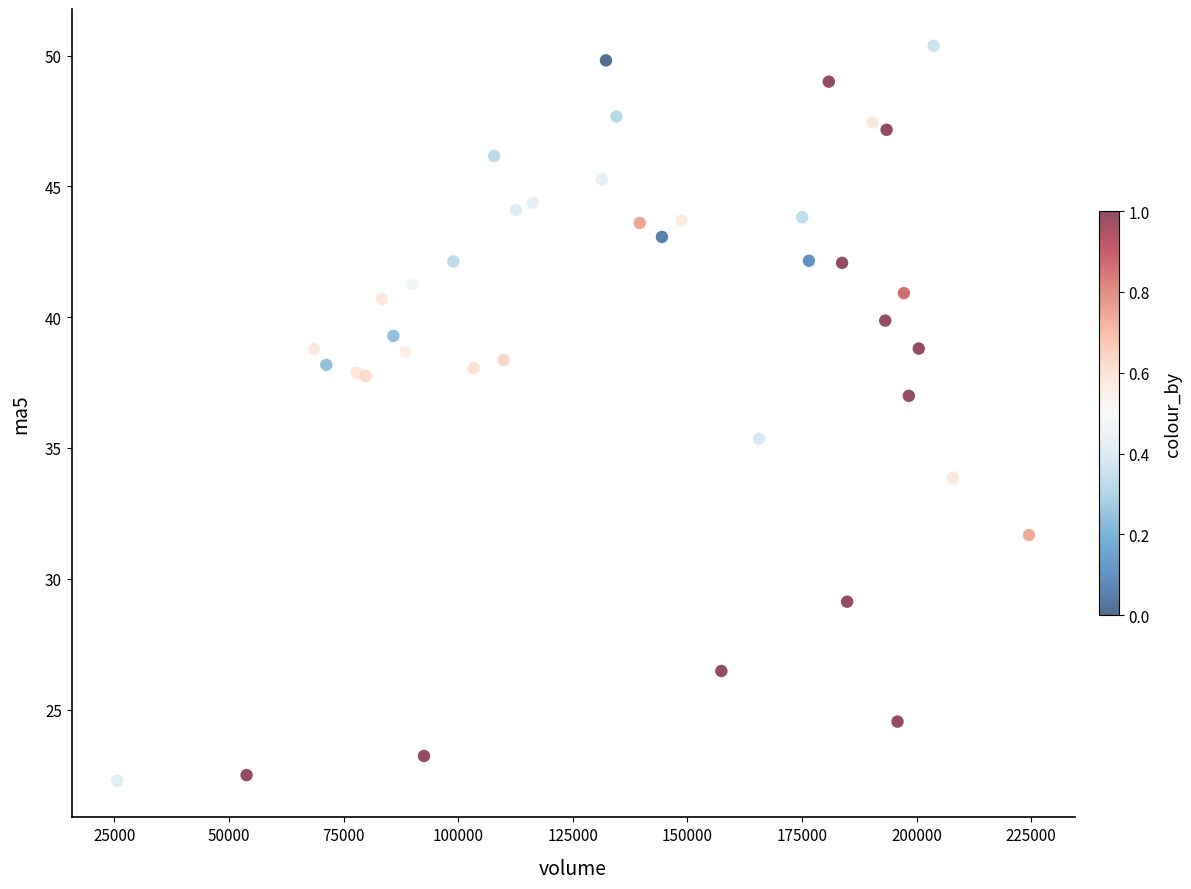

What Y value in the scatter plot is closest to 36?

35.4